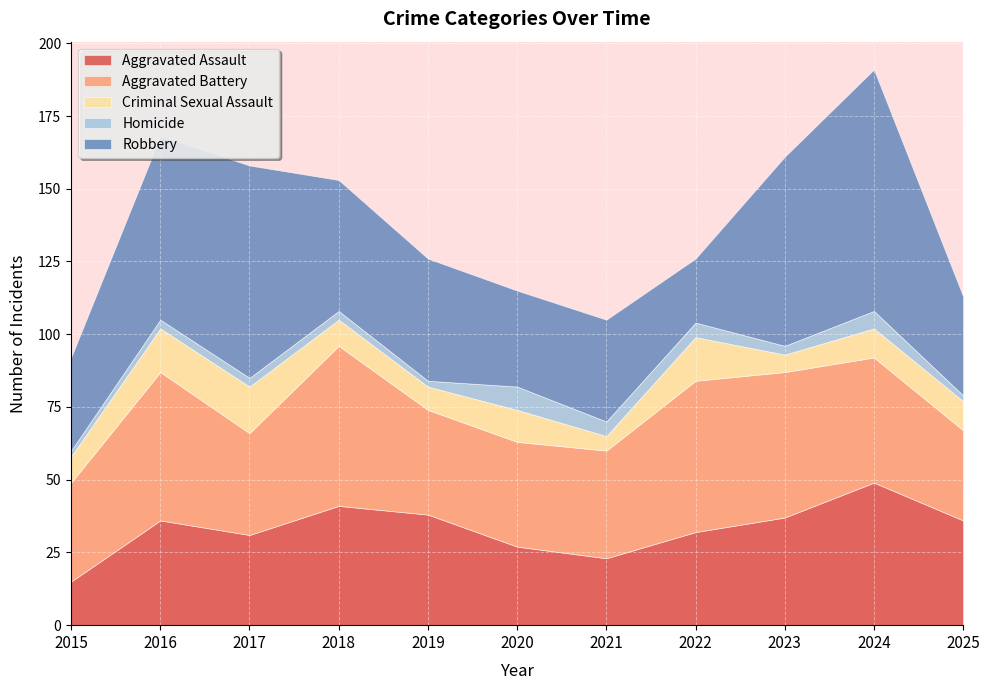

Rank the series at 2021 from highest to lowest value.

Aggravated Battery, Robbery, Aggravated Assault, Criminal Sexual Assault, Homicide